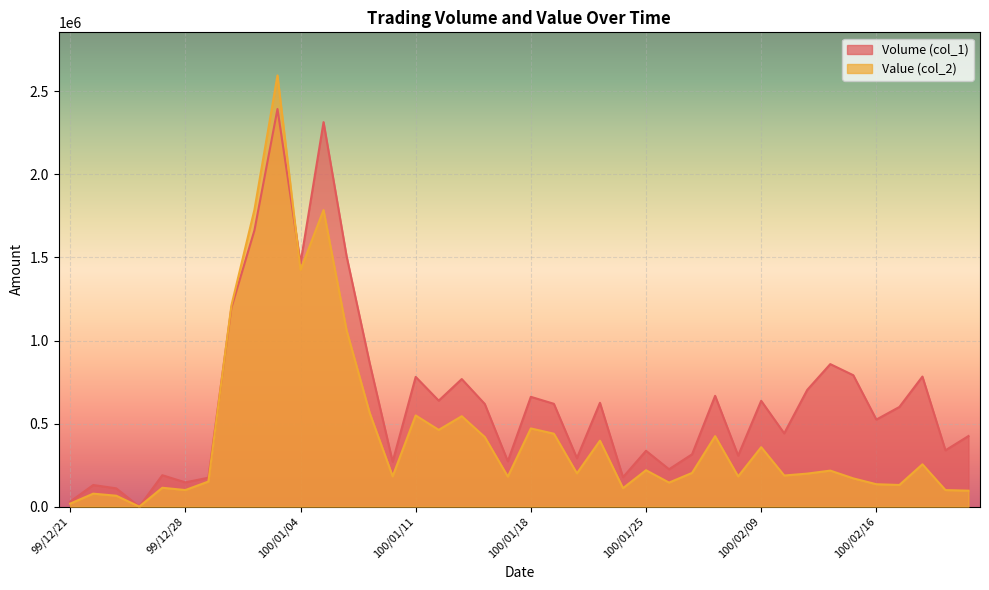

List the series in order of their overall mean, lowest first.

Value (col_2), Volume (col_1)